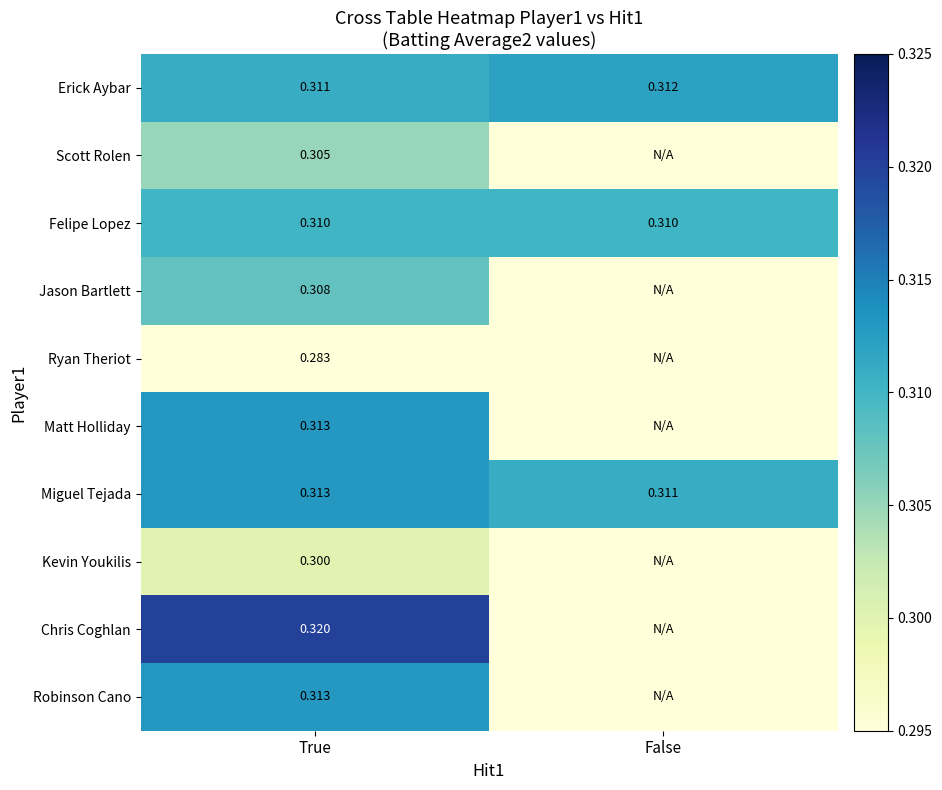

How many categories are shown in the chart?

2